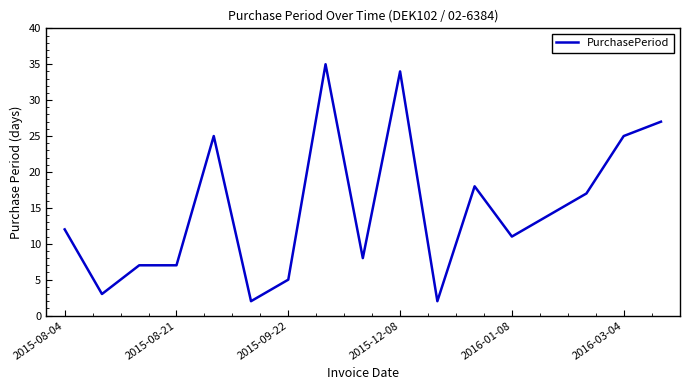

What is the greatest value displayed?

35